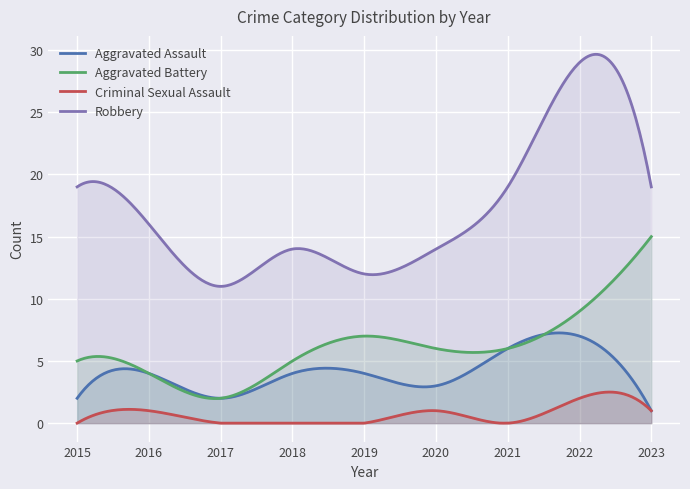

At how many categories does at least one series exceed 11?

8